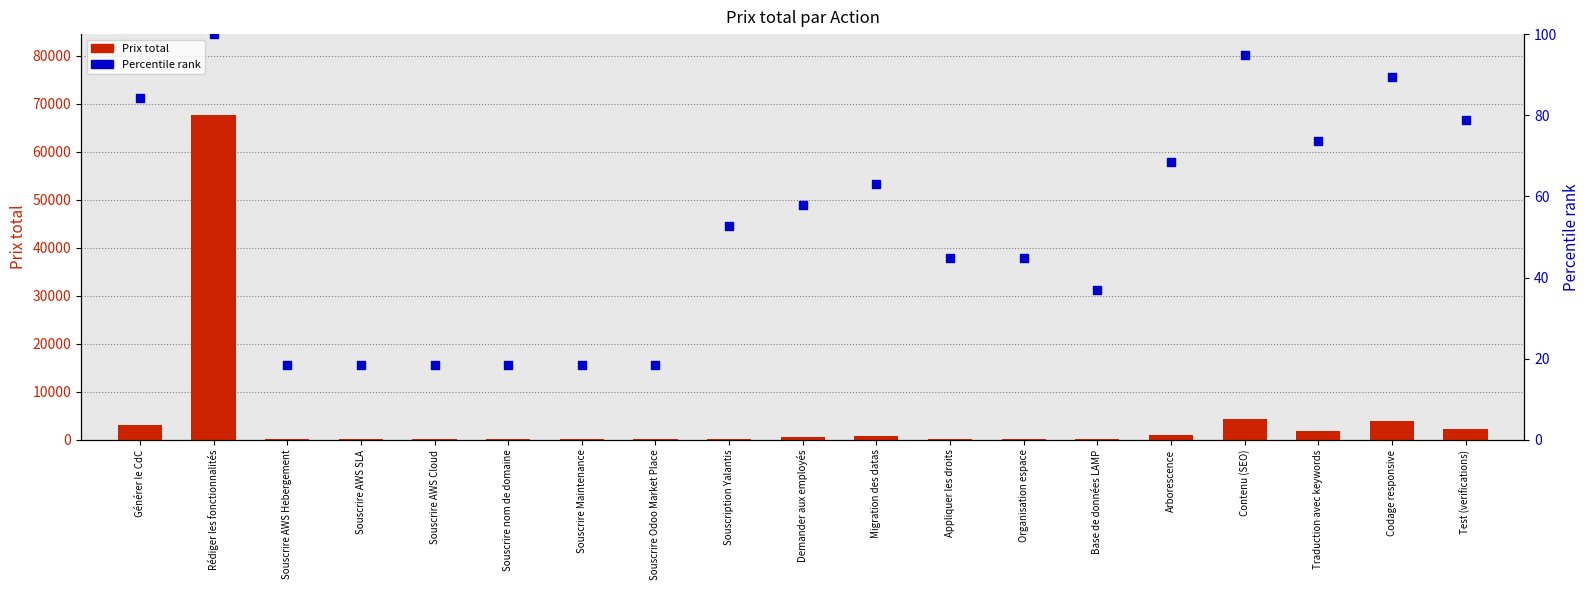

What are all the series names shown in the legend?

Prix total, Percentile rank